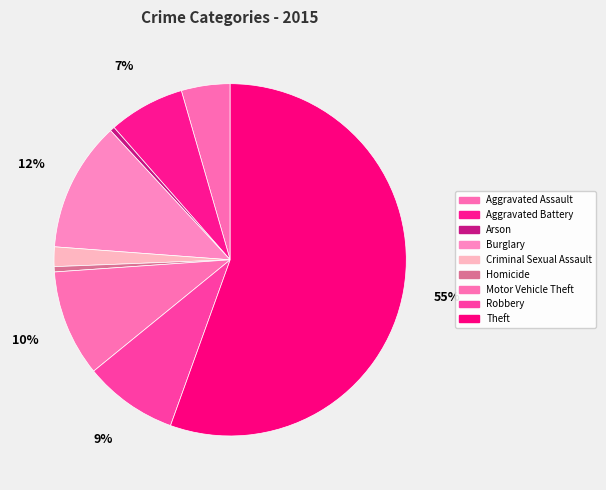

To the nearest percent, what is the difference between the Criminal Sexual Assault and Motor Vehicle Theft slice percentages?

8%